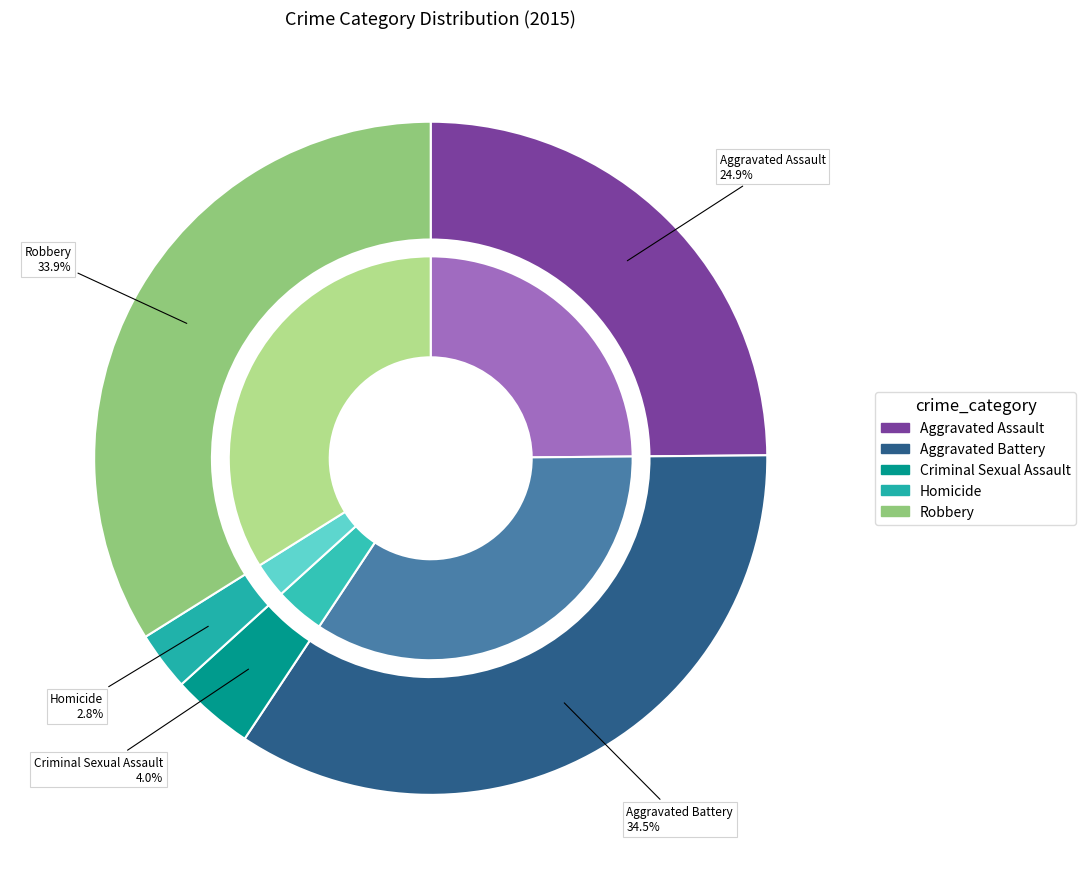

Does any single category account for the majority?

No